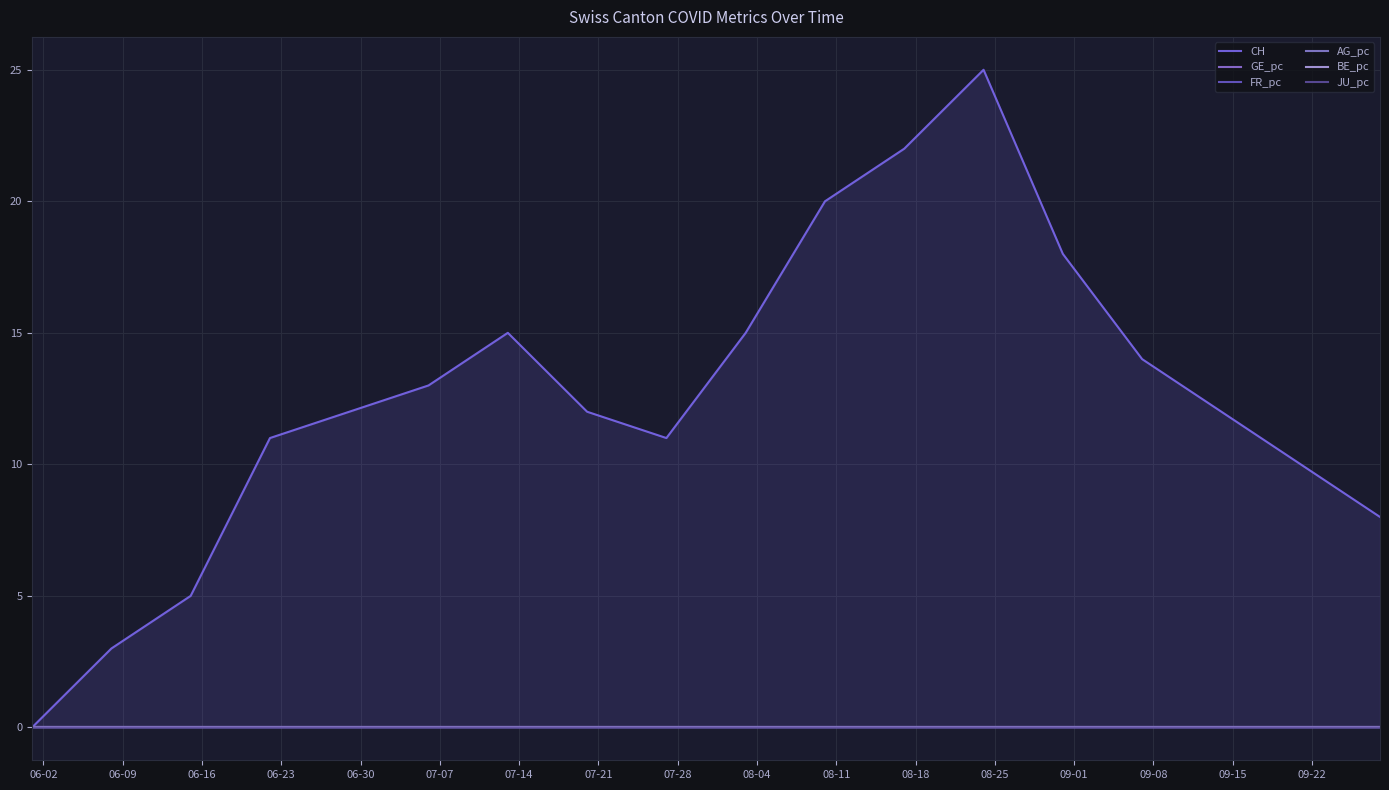

What is the label of the 16th point from the right?

06-16